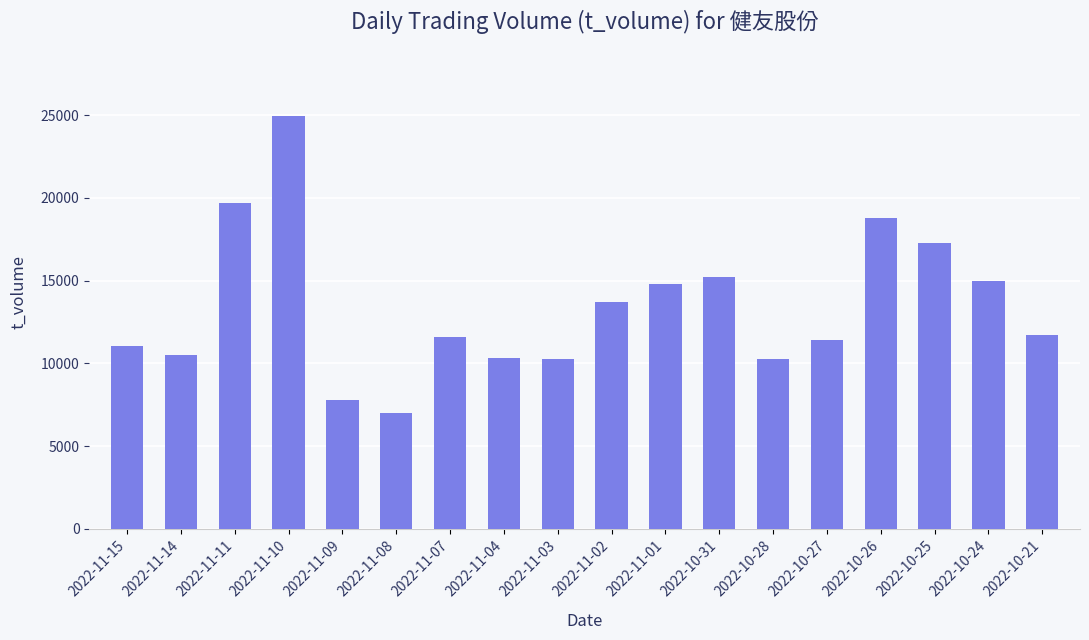

How many values are below 11739?

9